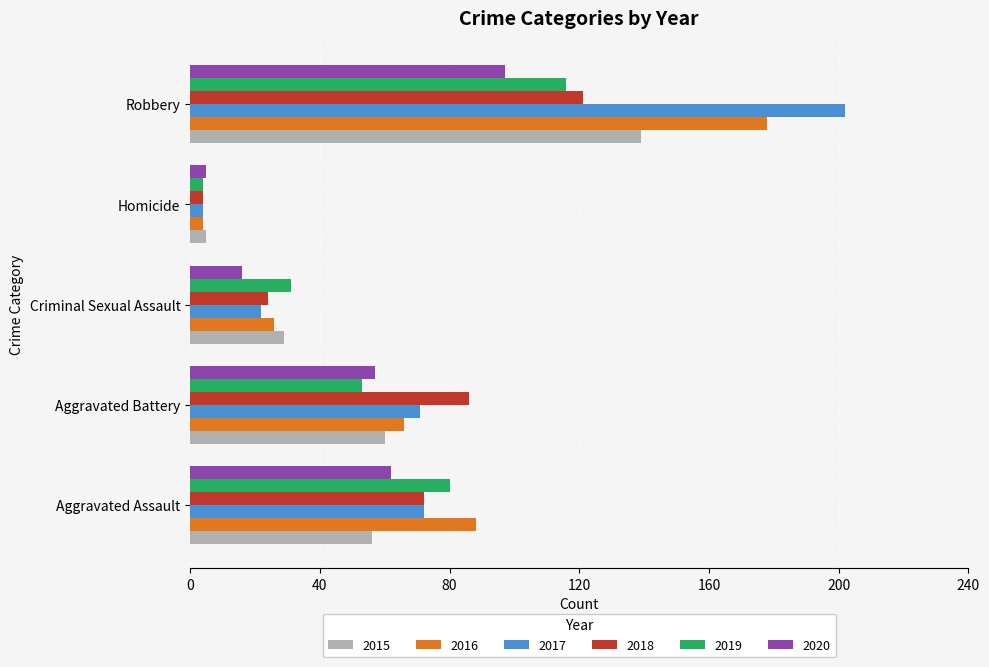

How many values in the 2017 series are below 71?

2